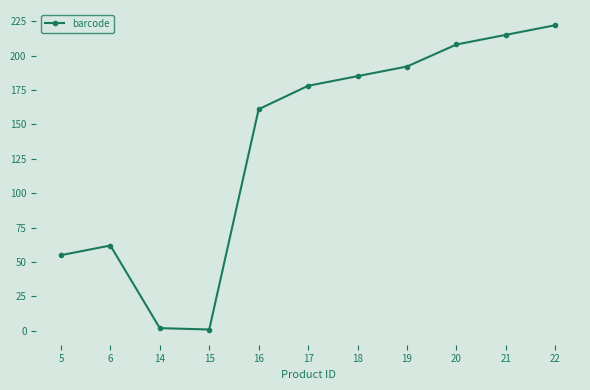

At which category does the chart reach its peak across all series?

22